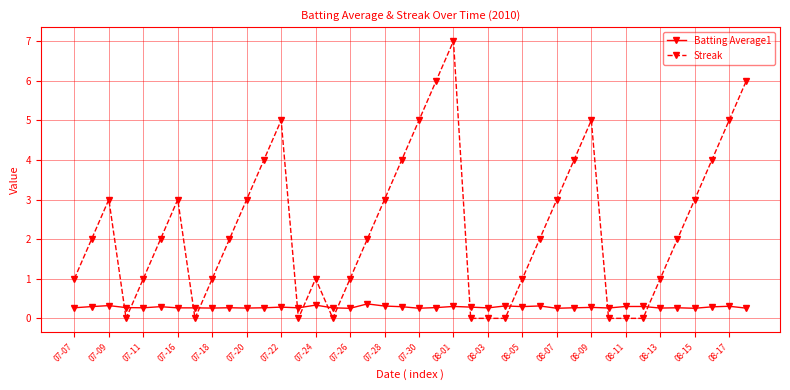

What is the difference between the maximum and minimum values in the Streak series?

7.0